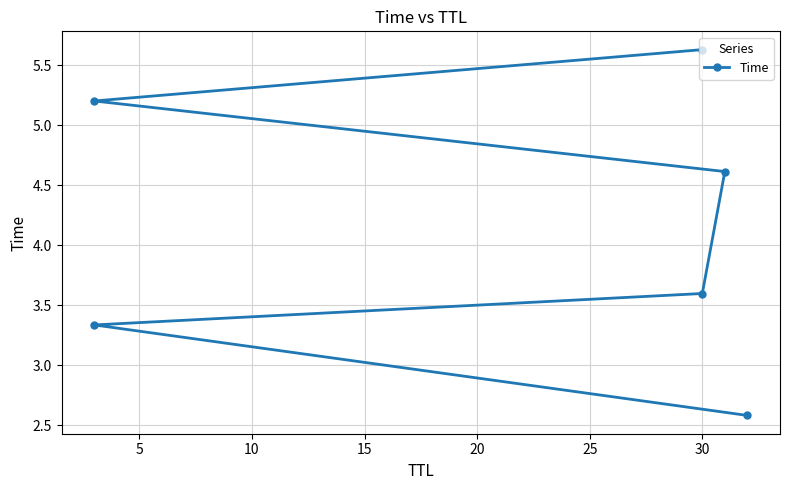

Is this an area chart (filled region under the line)?

No